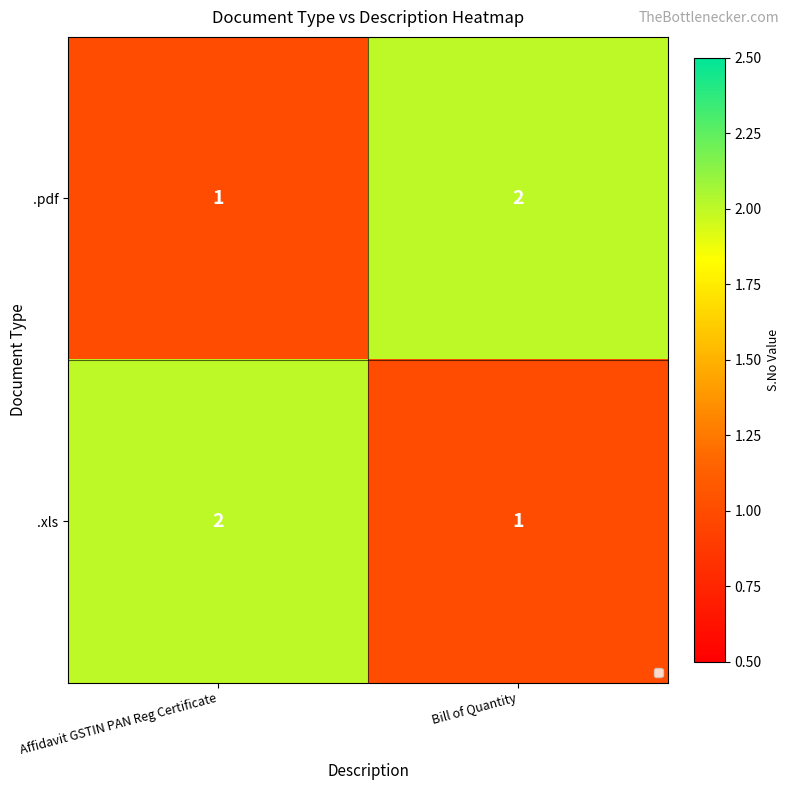

What is the total value across all series at Affidavit GSTIN PAN Reg Certificate?

3